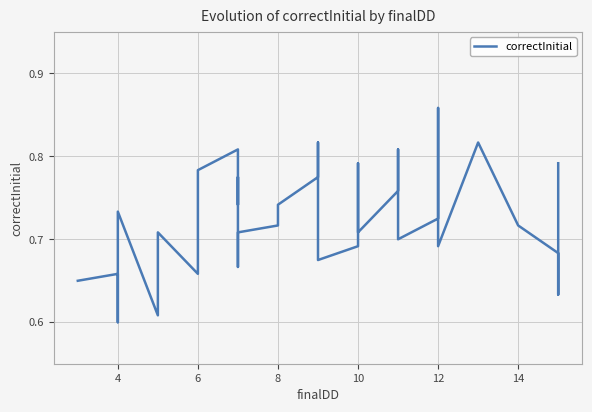

What is the maximum value shown in the chart?

0.9